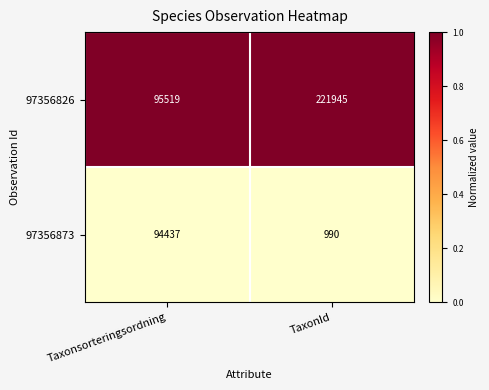

Count the number of categories in the chart.

2